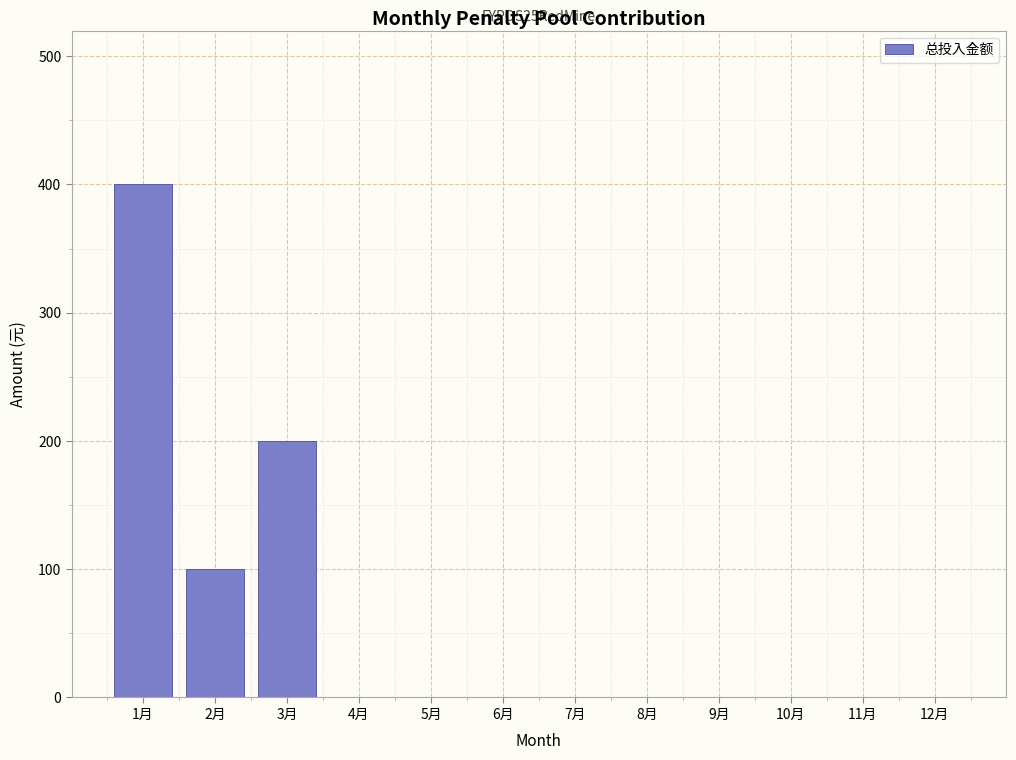

Reading right to left, what are all the values shown in this chart?

12月=0	11月=0	10月=0	9月=0	8月=0	7月=0	6月=0	5月=0	4月=0	3月=200	2月=100	1月=400